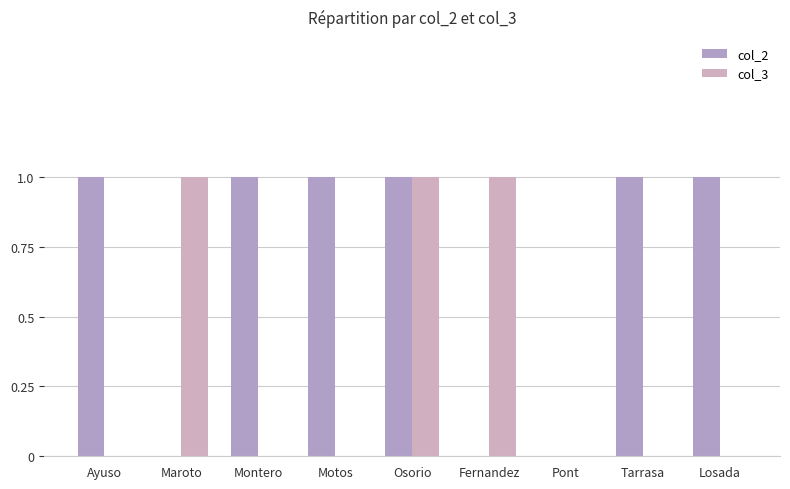

Are the bars grouped side by side (vs. stacked)?

Yes